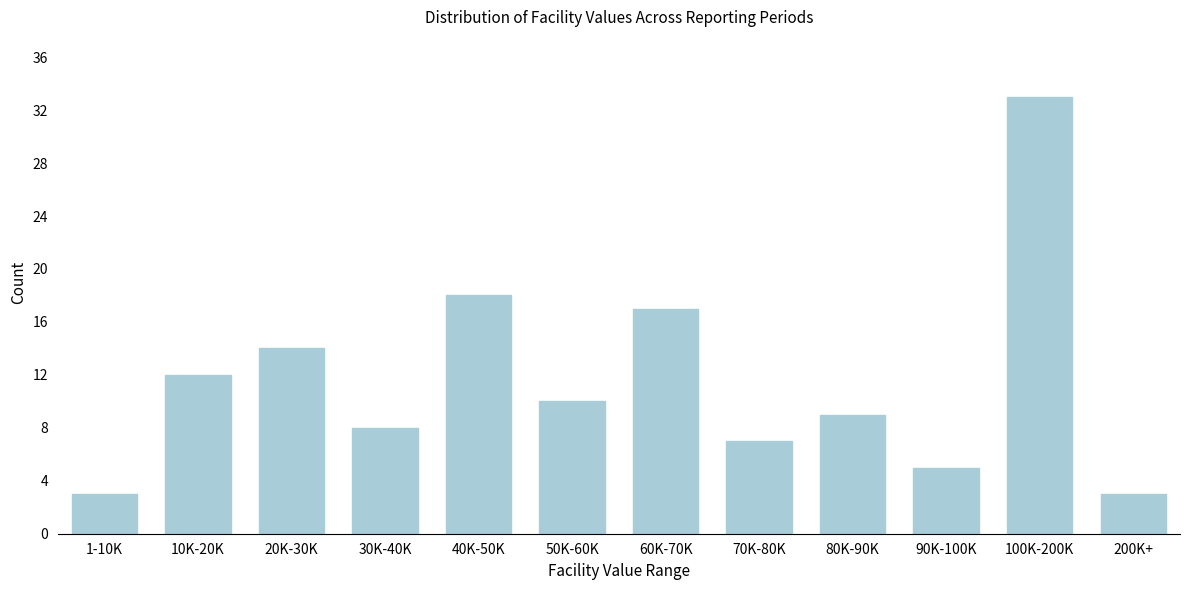

Reading left to right, what are all the values shown in this chart?

3	12	14	8	18	10	17	7	9	5	33	3